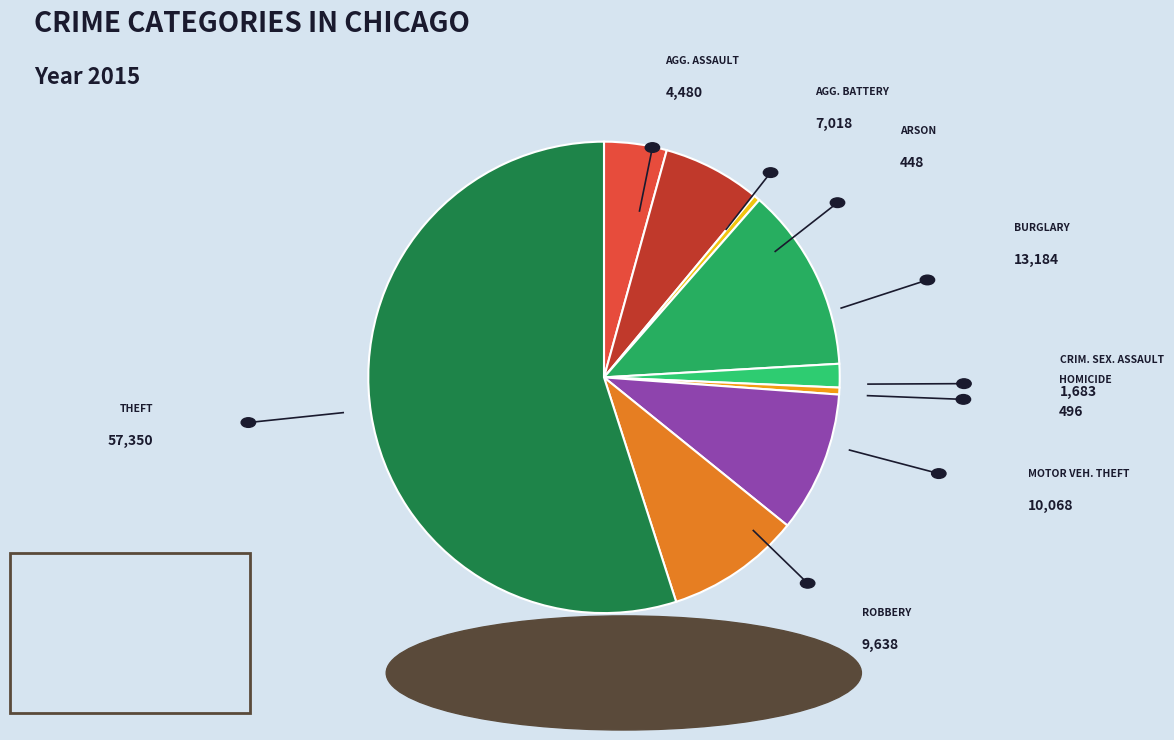

Which category has the biggest portion of the pie?

Theft